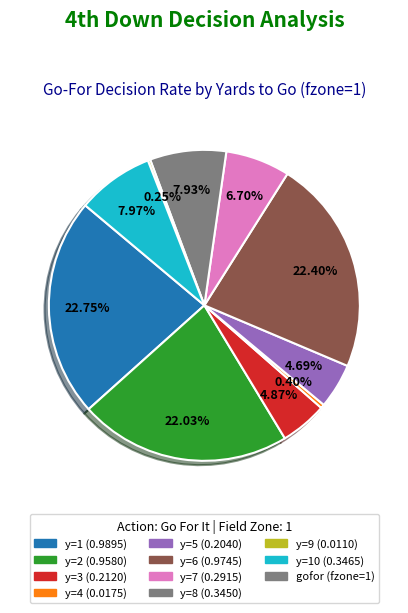

Is there any slice that represents more than half of the pie?

No